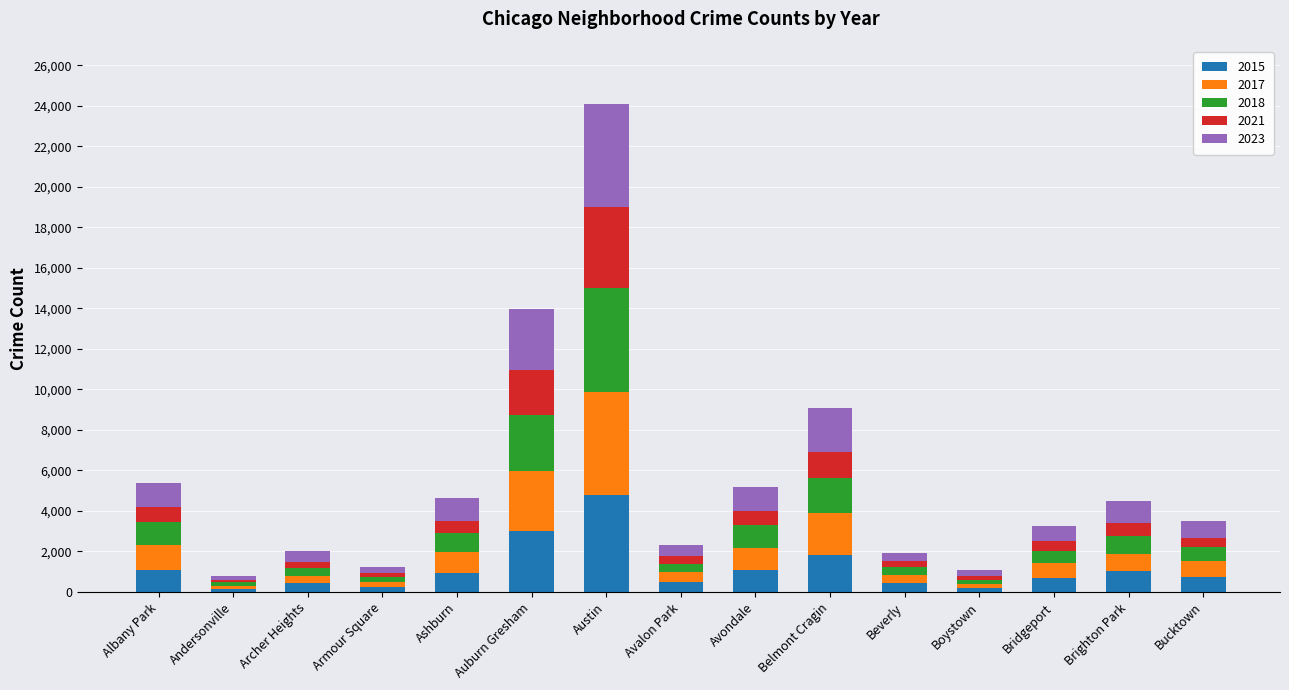

What is the value of the 2015 bar at the 14th from the left?

1014